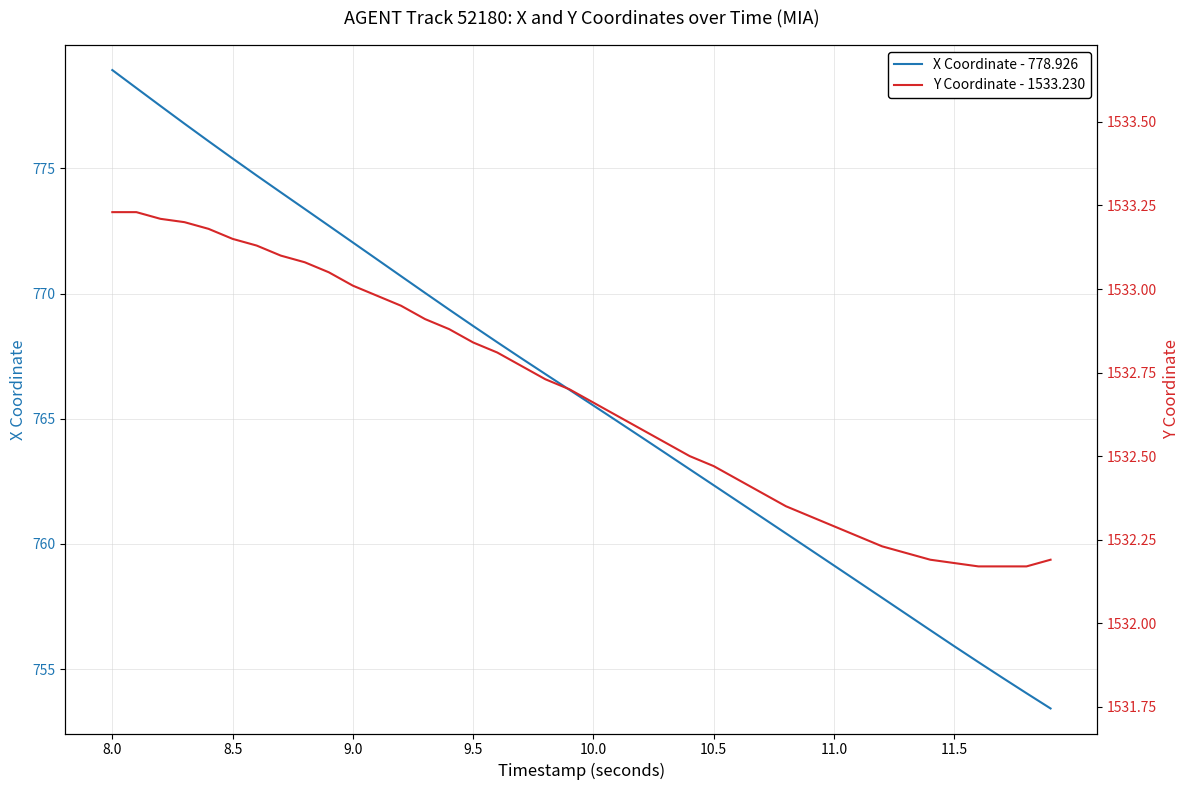

How many values in the X Coordinate - 778.926 series exceed 766?

20